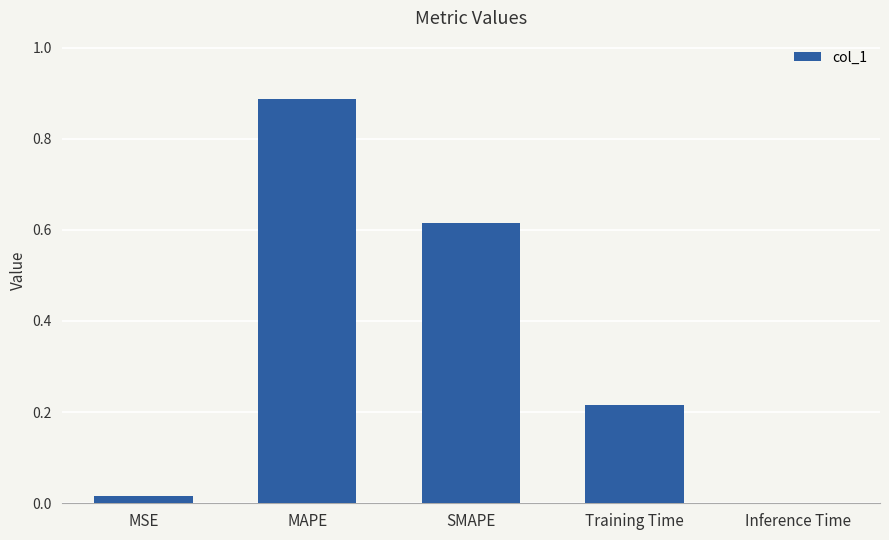

True or false: the data shows 1.1 at SMAPE.

False